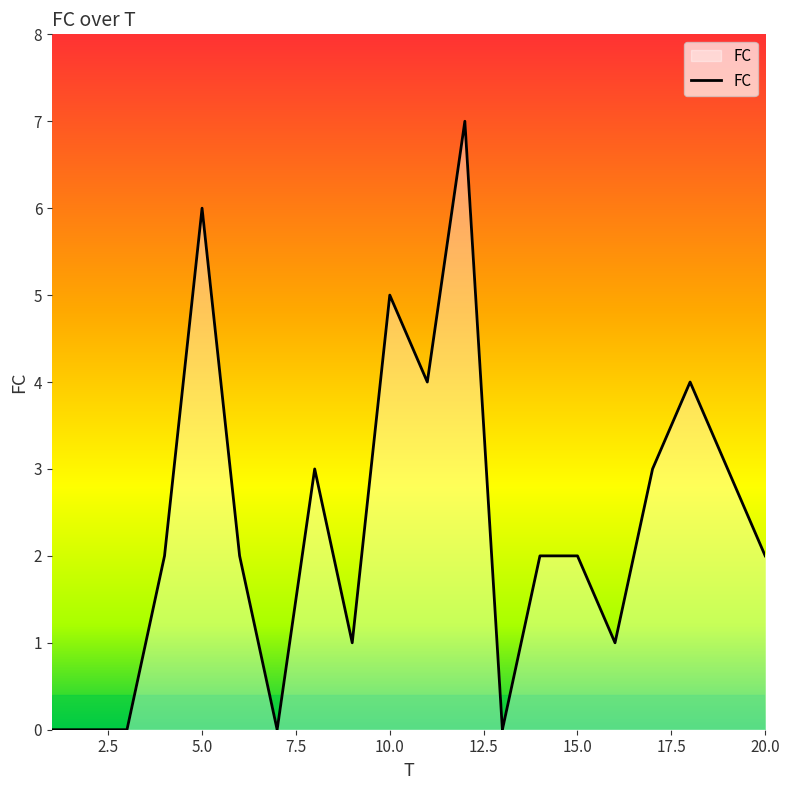

What is the greatest value displayed?

7